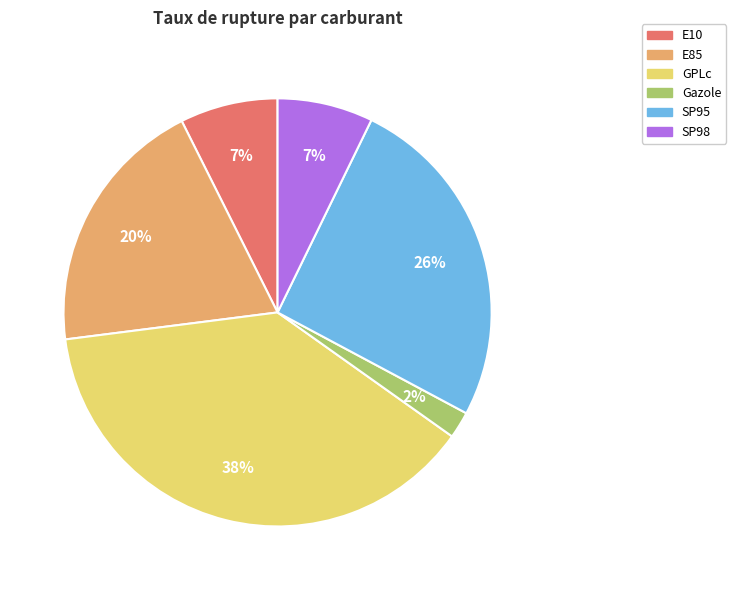

To the nearest percent, what is the combined percentage of SP95 and E10?

33%